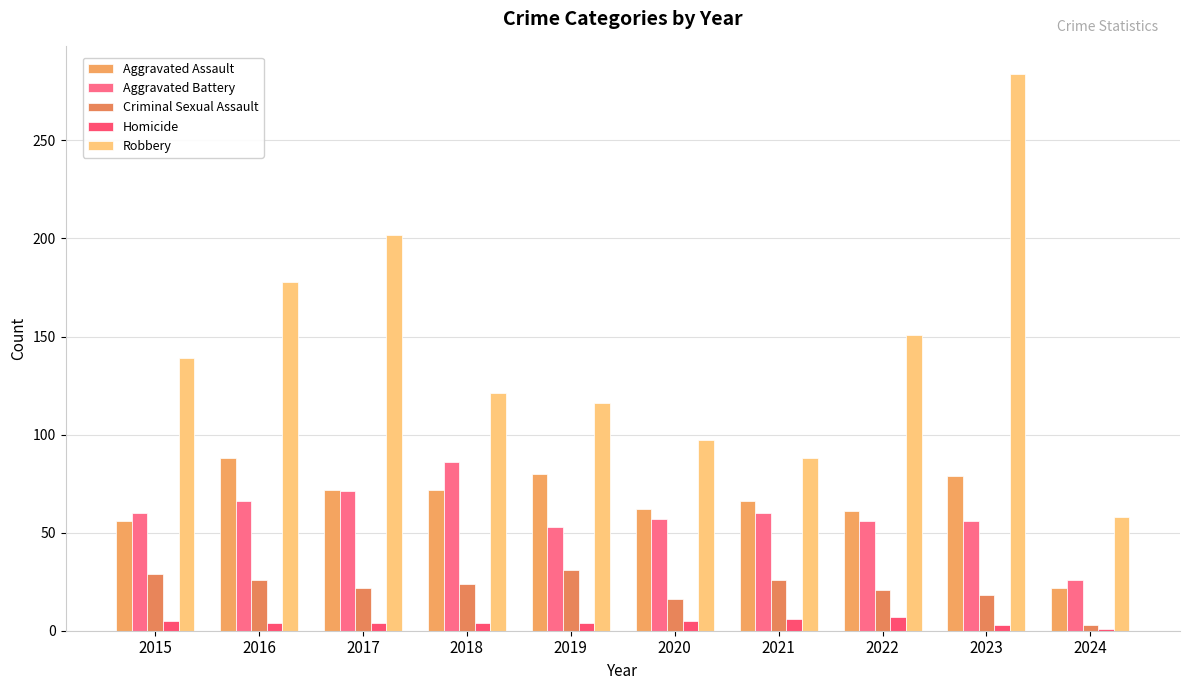

Does the chart contain stacked bars?

No